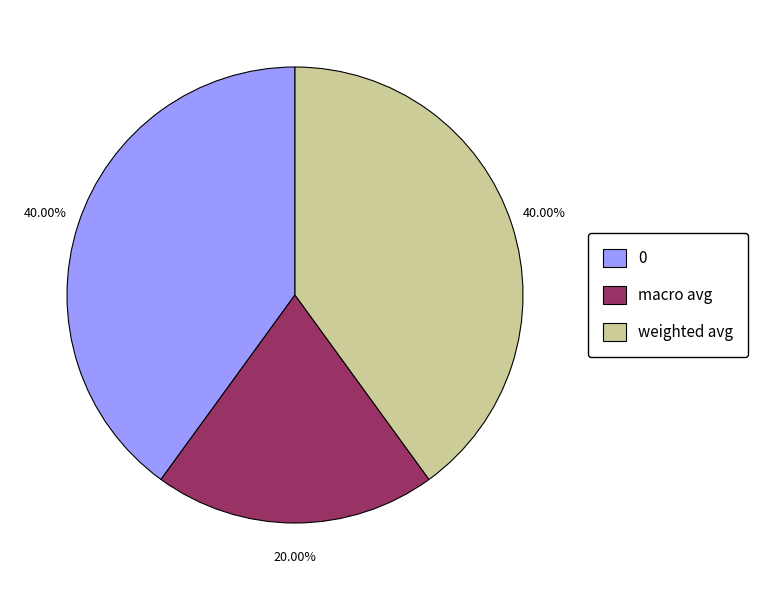

Count the number of slices in the pie.

3